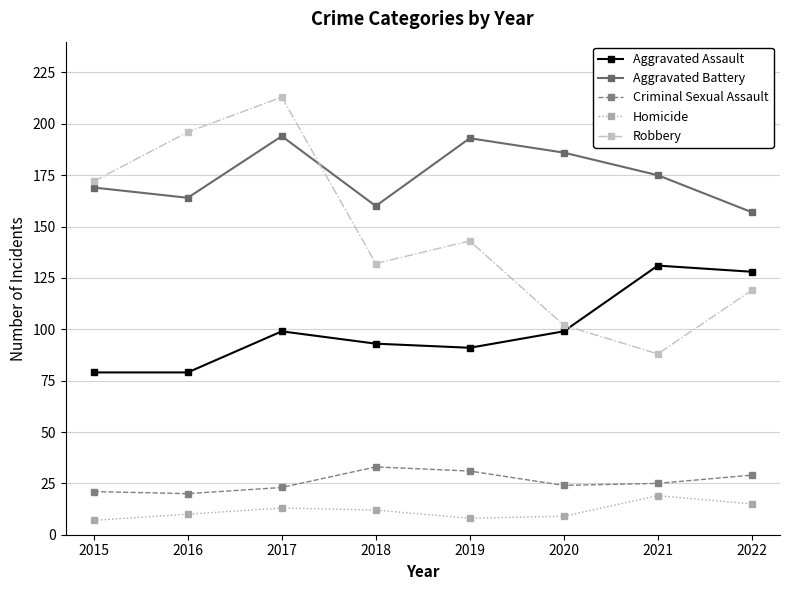

Does the chart have visible grid lines?

Yes